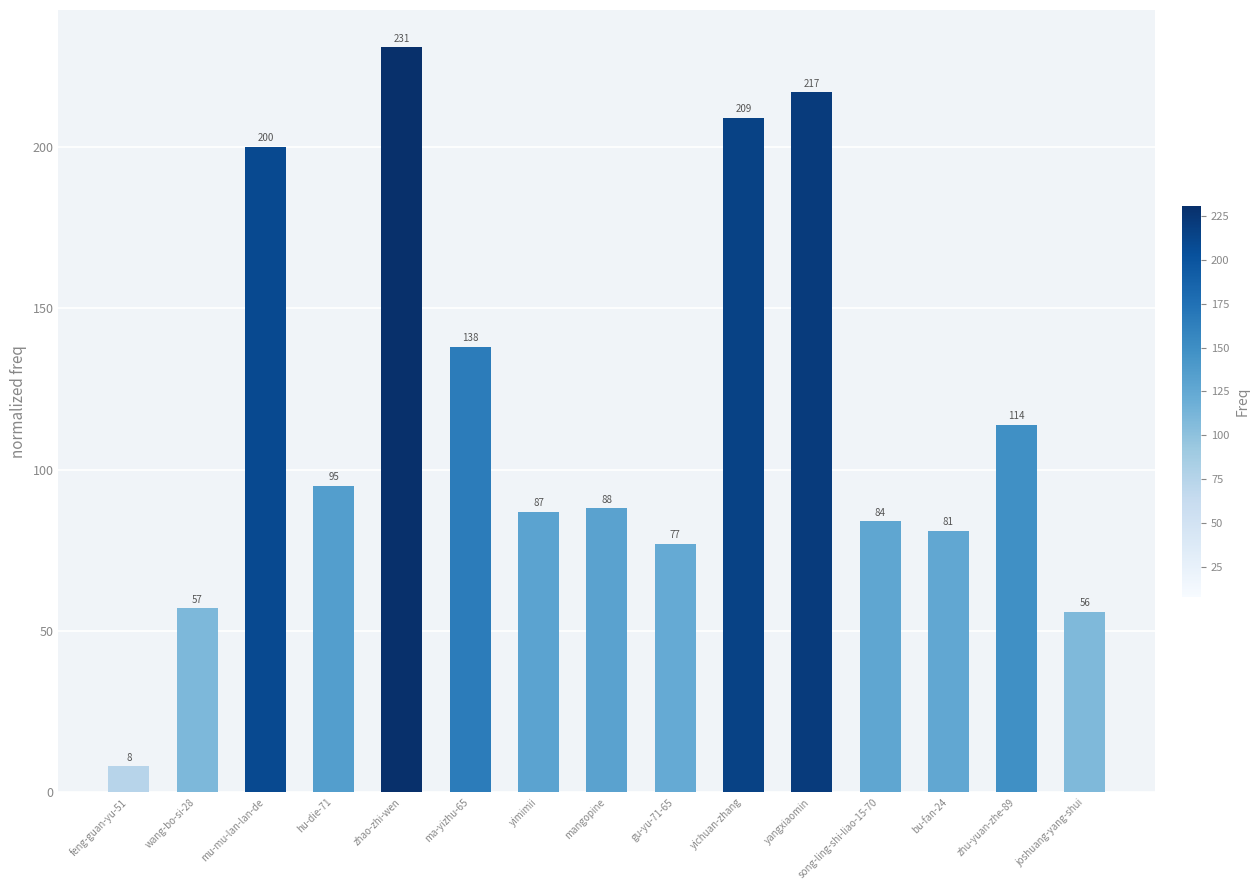

What is the value of the 4th bar from the left?

95